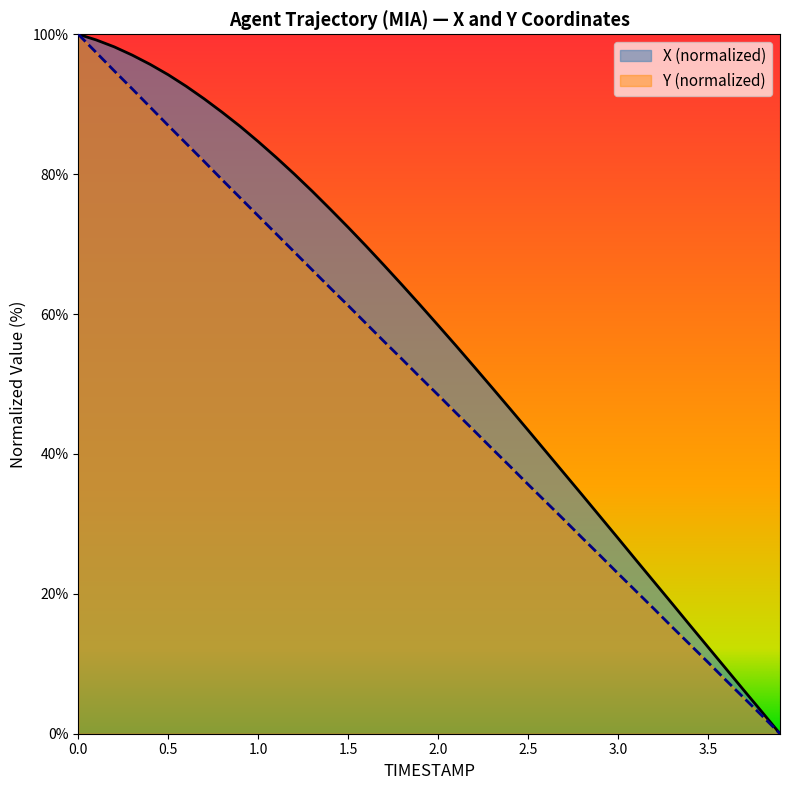

Is it true that X equals 95.7 at 0.4?

True